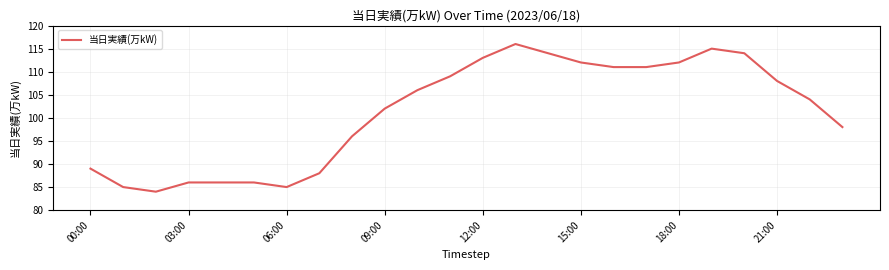

What is the difference between the maximum and minimum values?

32